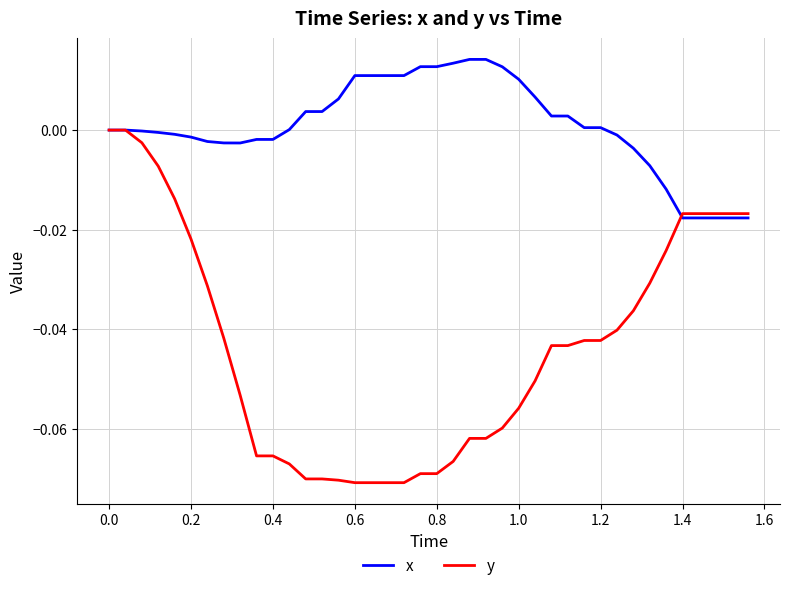

Rank the series by their maximum value, from lowest to highest.

y, x